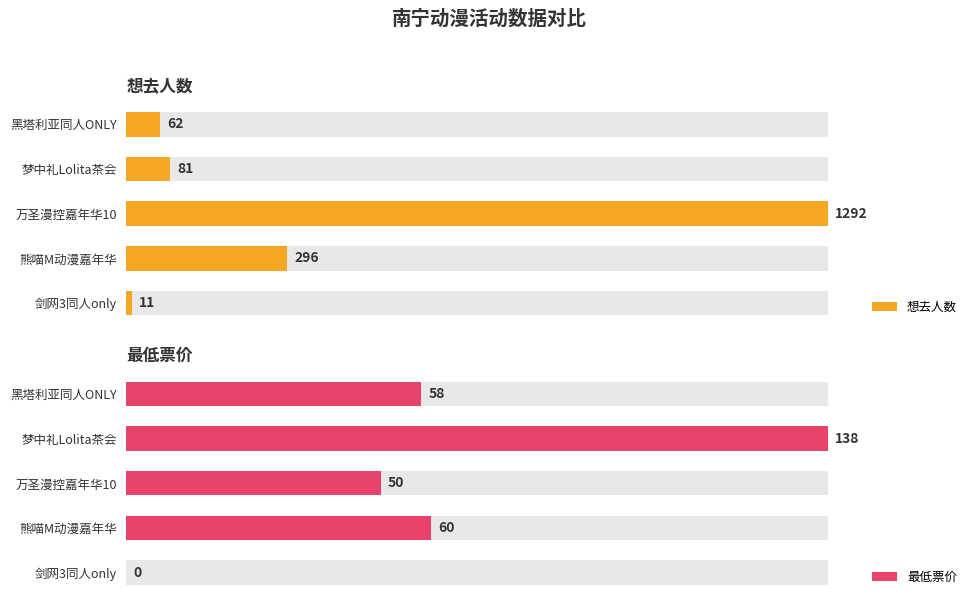

Rank the series by their maximum value, from highest to lowest.

想去人数, 最低票价